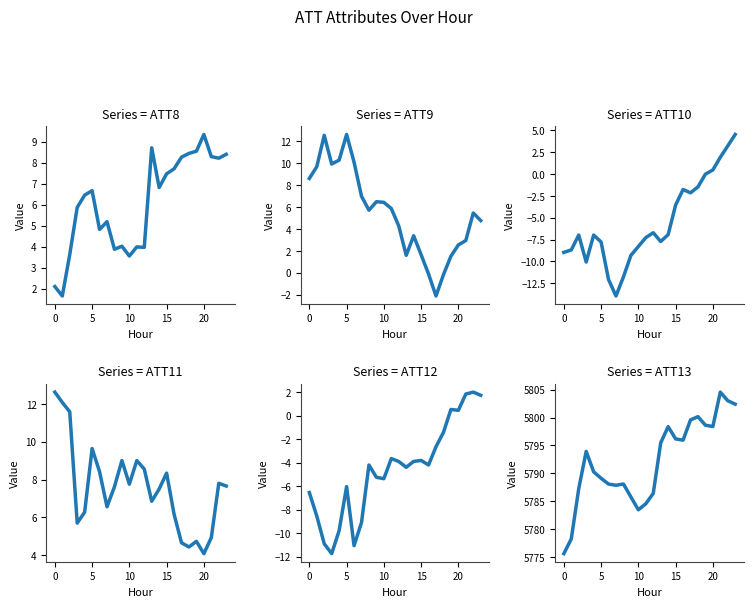

What is the minimum value shown in the chart?

-13.9